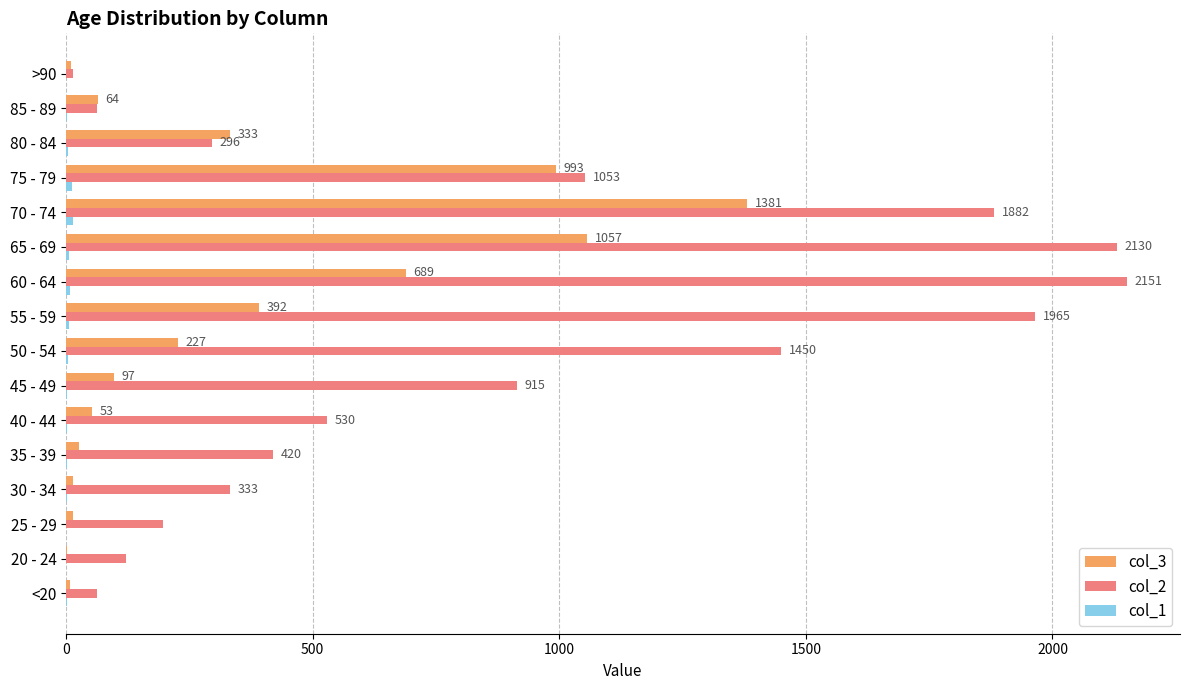

True or false: col_3 has a value of 621 at 65 - 69.

False